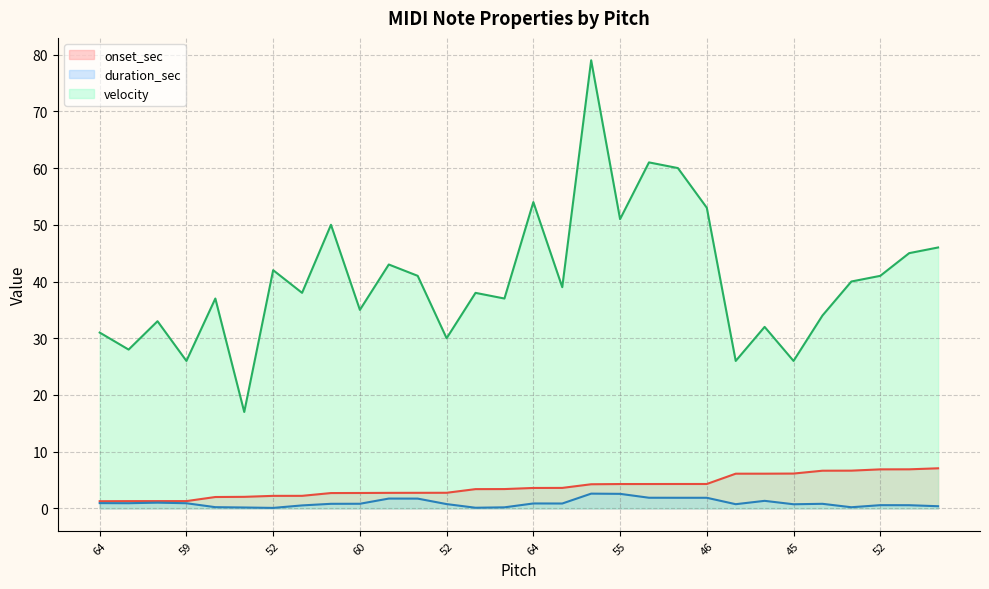

What is the label of the 4th point from the right?

54